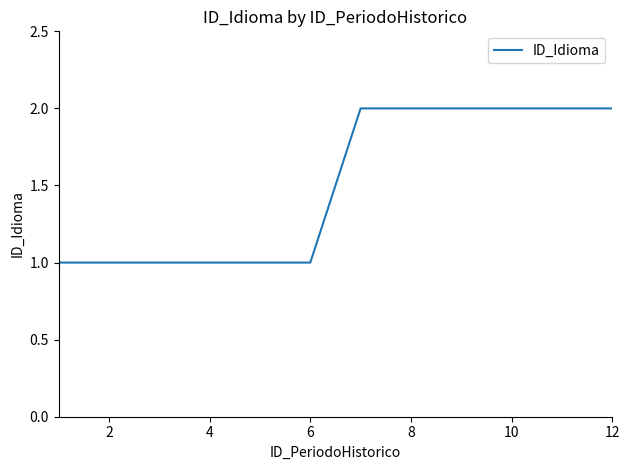

What is the difference between the maximum and minimum values?

1